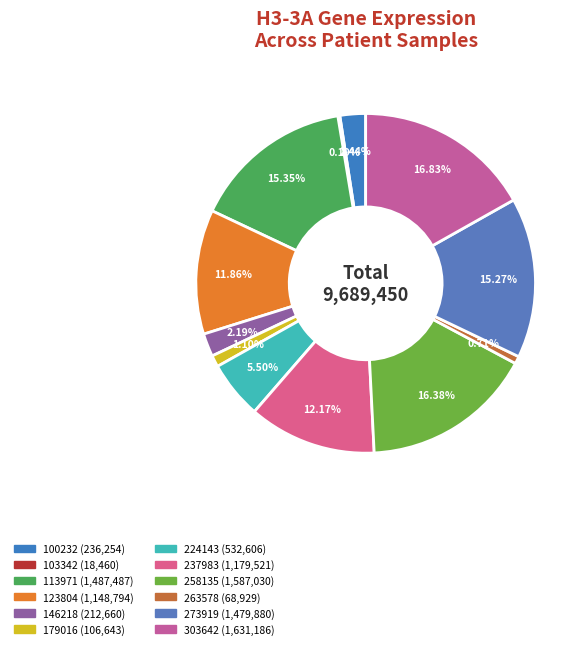

Do 258135 and 224143 together represent more than half of the pie?

No